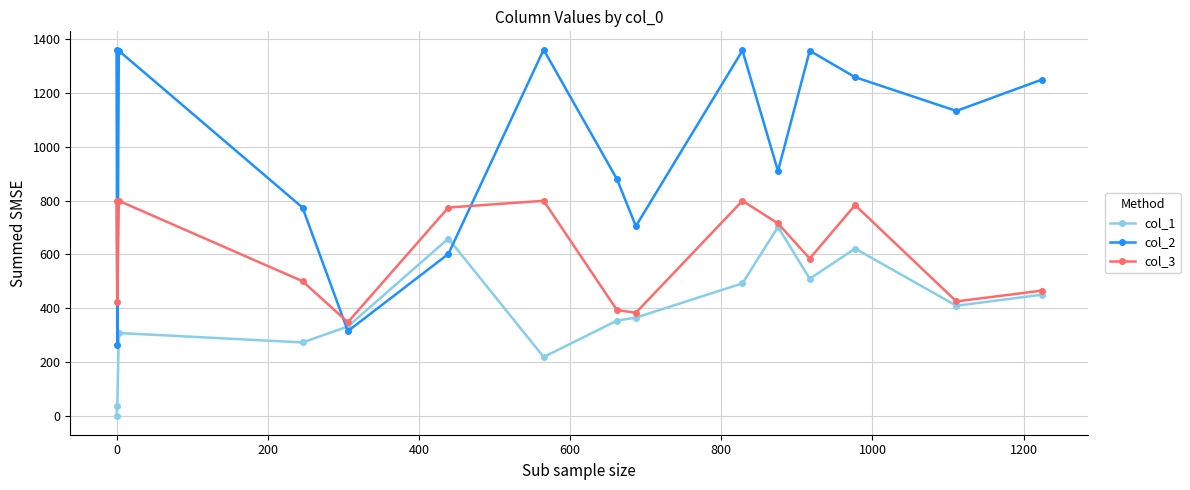

After their last crossing, which series has the higher values: col_1 or col_2?

col_2